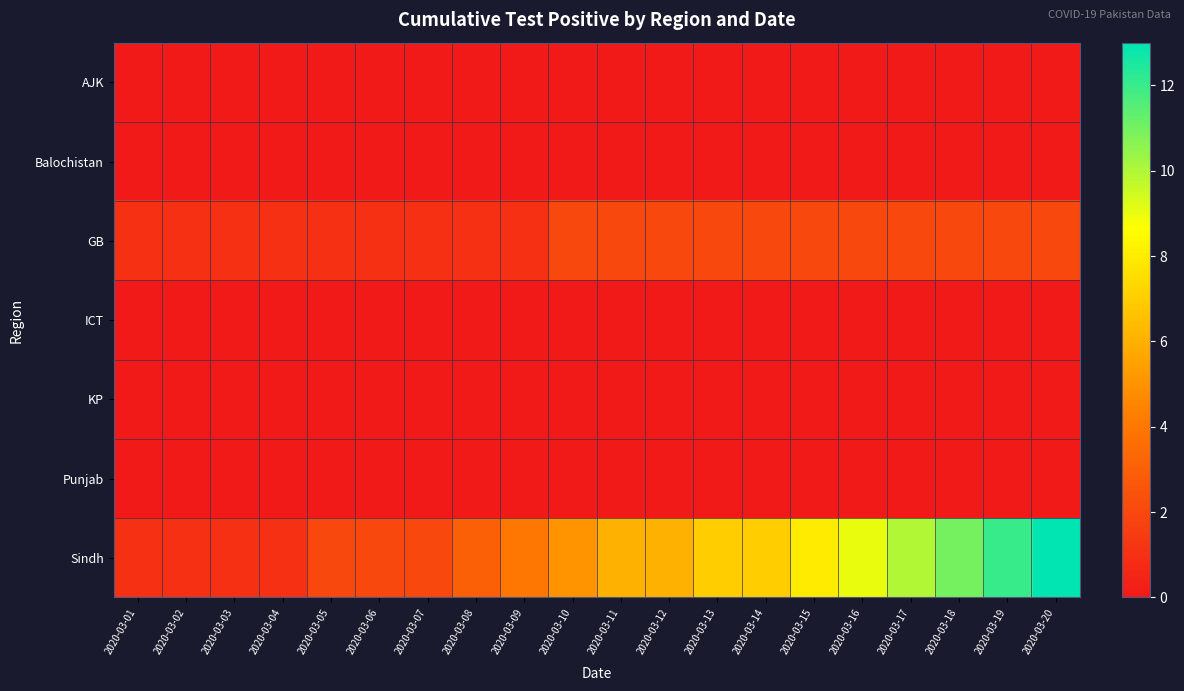

What is the total value across all series at 2020-03-14?

9